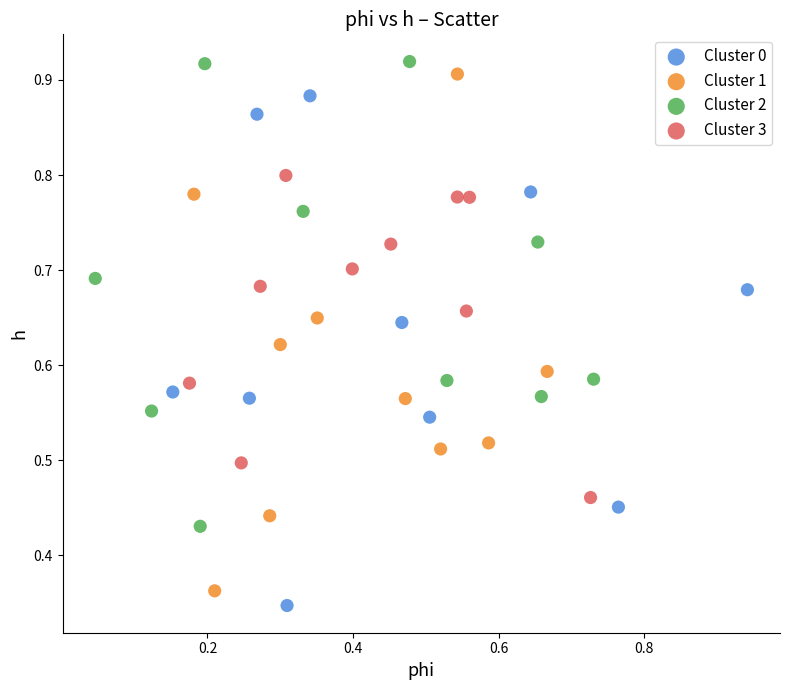

Which series contains the highest Y value?

Cluster 2